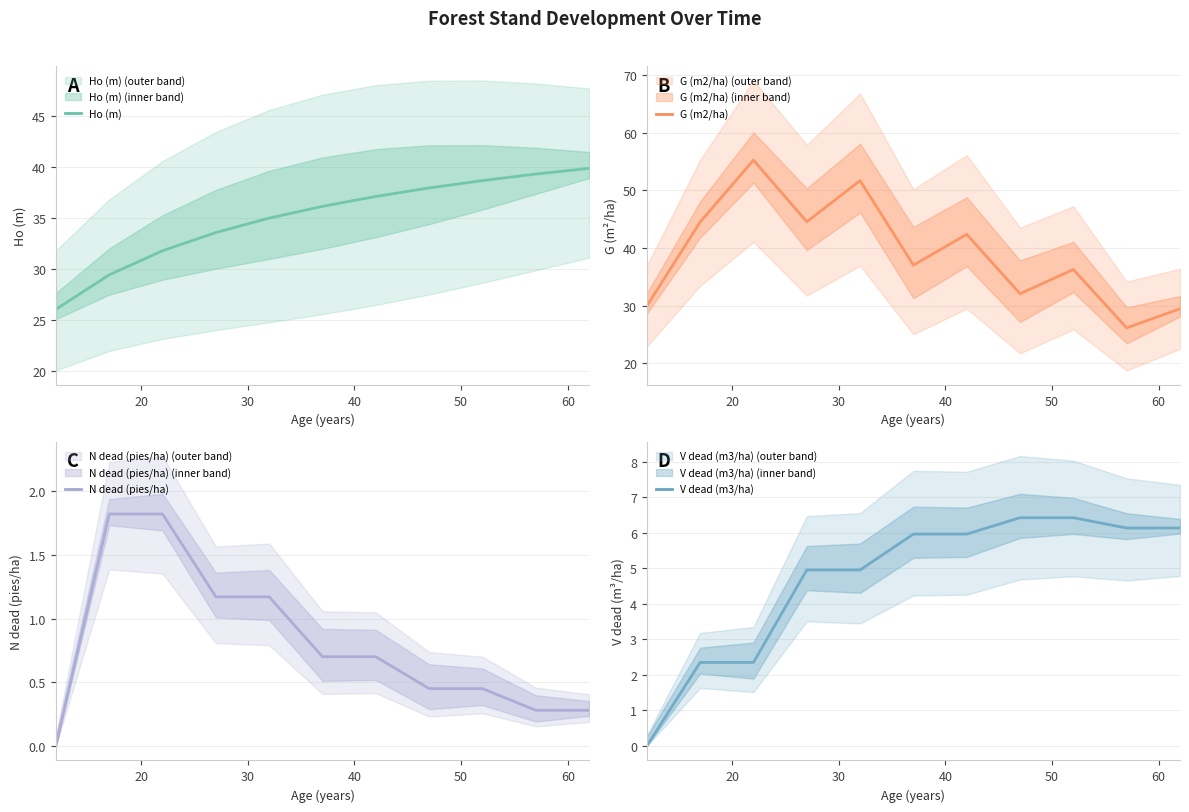

Reading right to left, transcribe all the data shown in this chart.

Ho (m): 39.9	39.3	38.7	38.0	37.1	36.1	35.0	33.6	31.8	29.4	26.1
G (m2/ha): 29.5	26.1	36.3	32.1	42.4	37.0	51.7	44.6	55.3	44.5	30.0
N dead (pies/ha): 0.3	0.3	0.5	0.5	0.7	0.7	1.2	1.2	1.8	1.8	0.0
V dead (m3/ha): 6.1	6.1	6.4	6.4	6.0	6.0	5.0	5.0	2.4	2.4	0.0